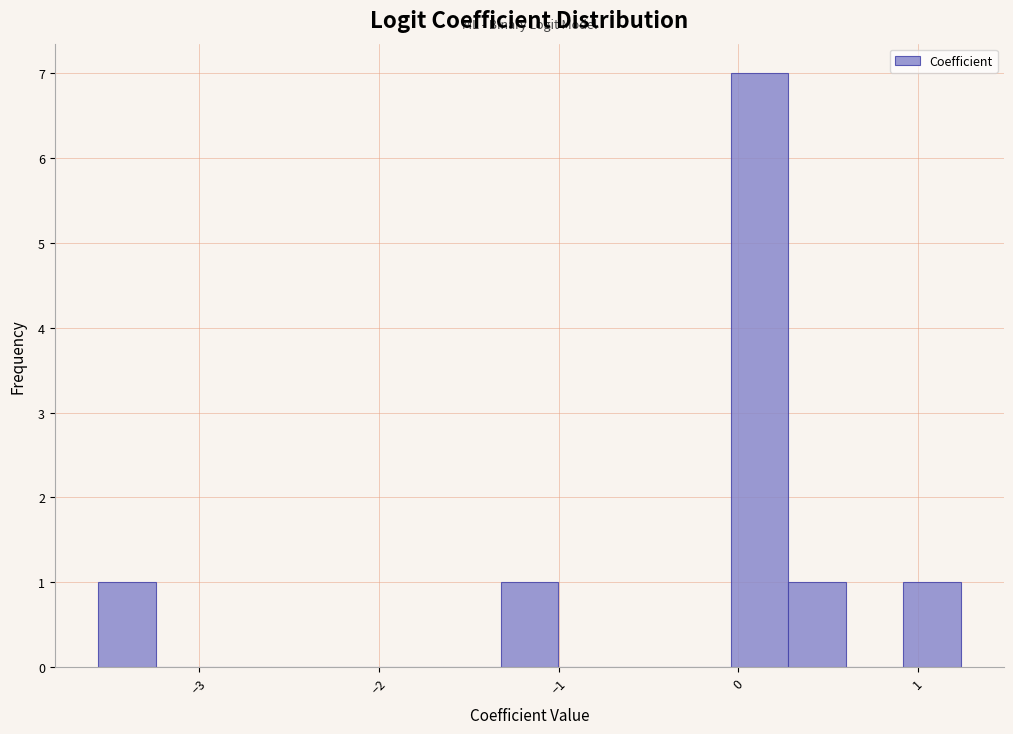

Around what value on the x-axis is the tallest bar? Give the approximate position of its centre, as read against the axis.

0.1